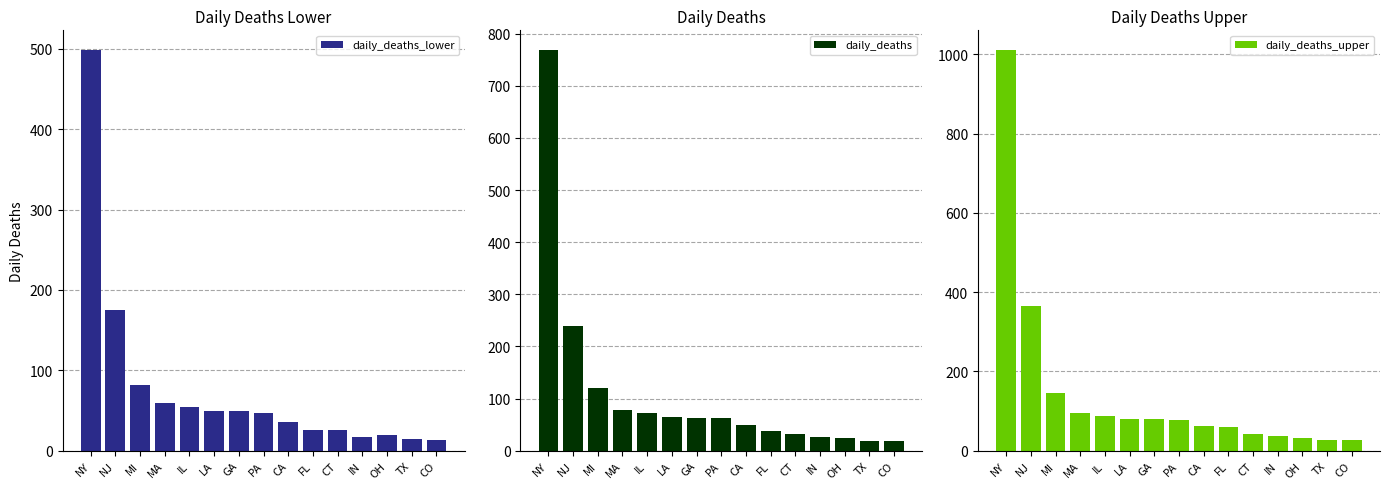

Where does the daily_deaths_upper series first go above 77?

NY